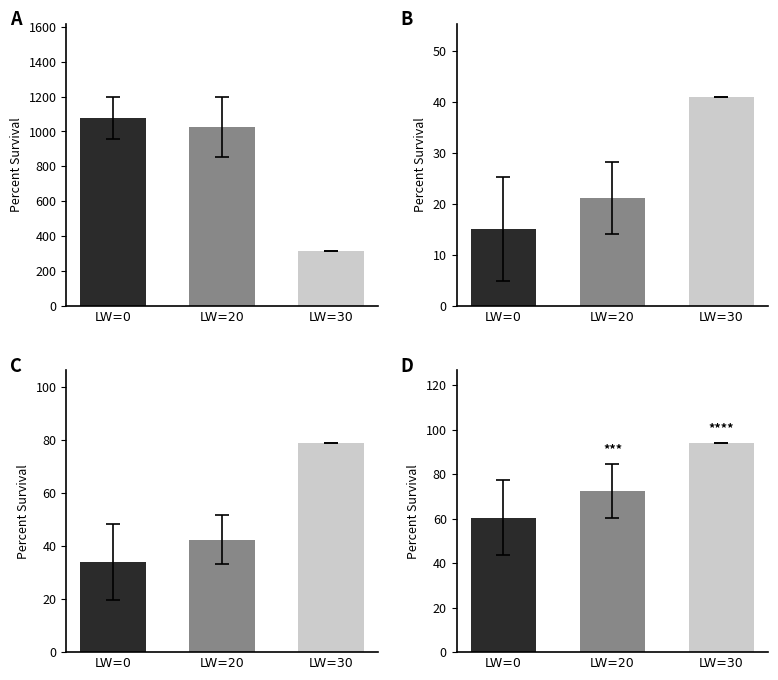

Reading right to left, what are all the values shown in this chart?

A: 316.0	1026.0	1076.9
B: 40.9	21.1	15.1
C: 78.6	42.4	34.1
D: 93.8	72.4	60.5